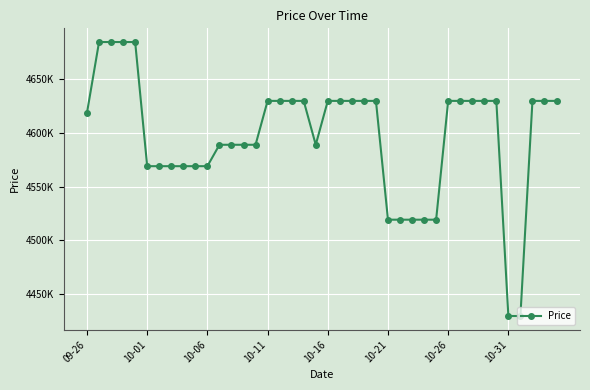

Is this an area chart (filled region under the line)?

No